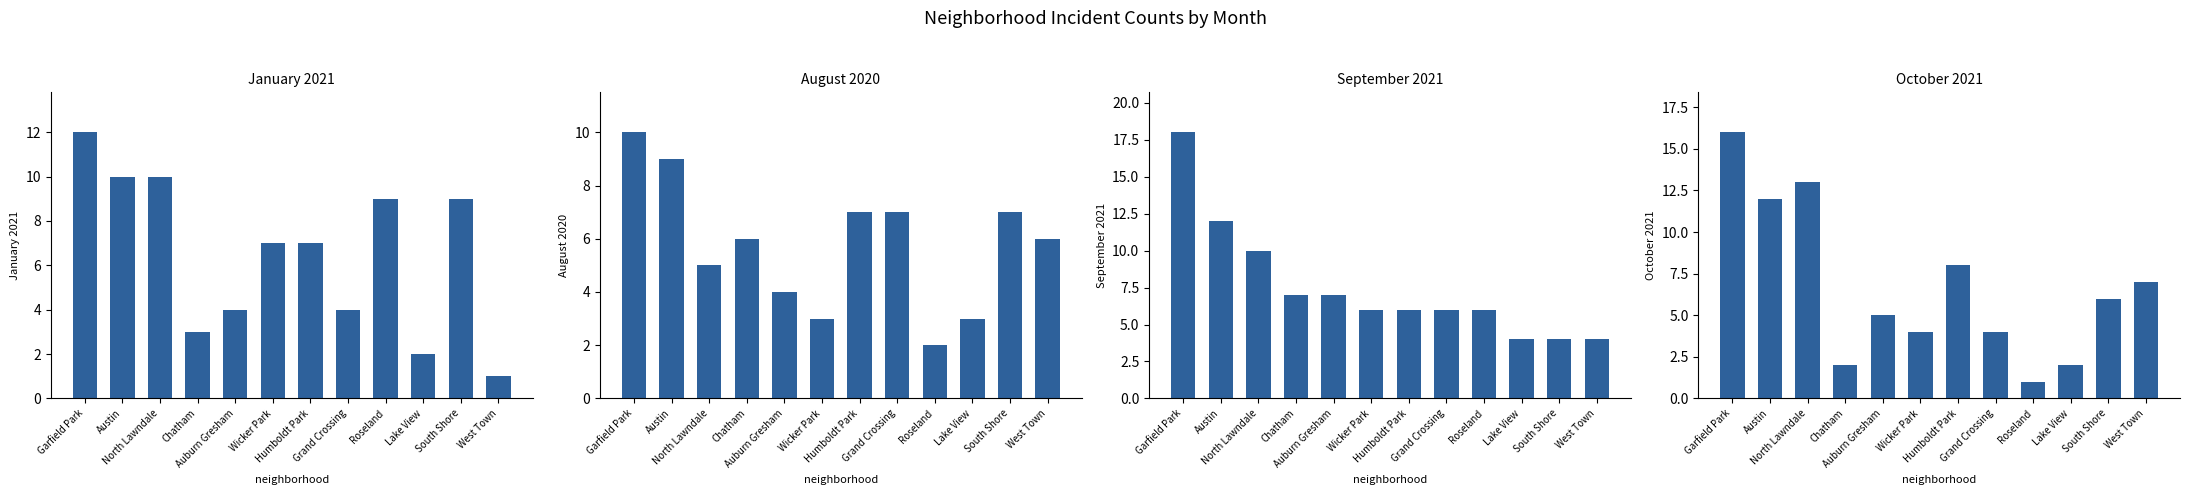

Which category has the lowest value across all series?

West Town